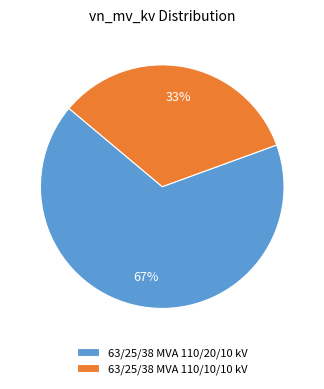

How many segments does this pie chart have?

2